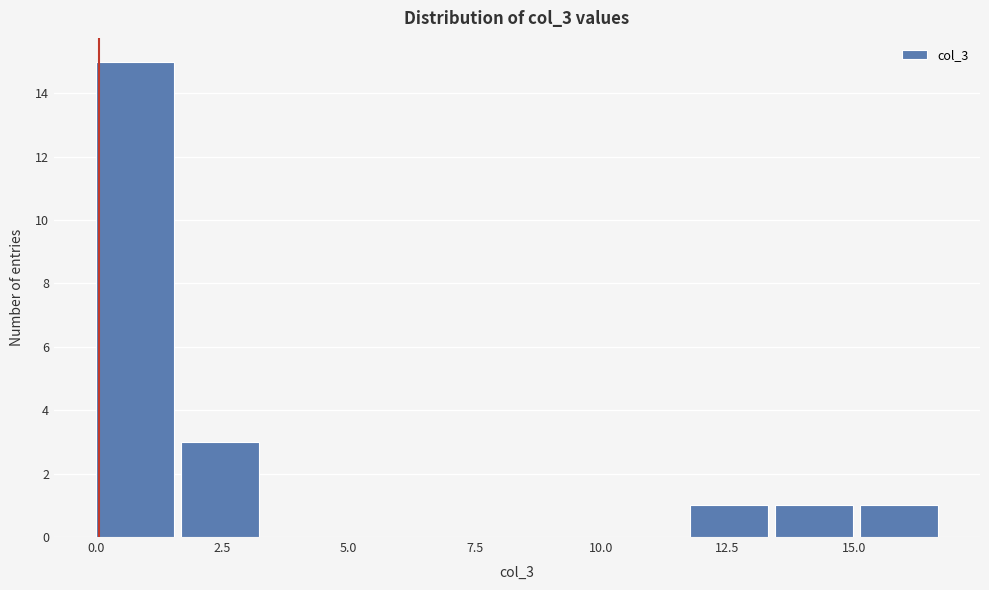

Around what value on the x-axis is the tallest bar? Give the approximate position of its centre, as read against the axis.

1.0